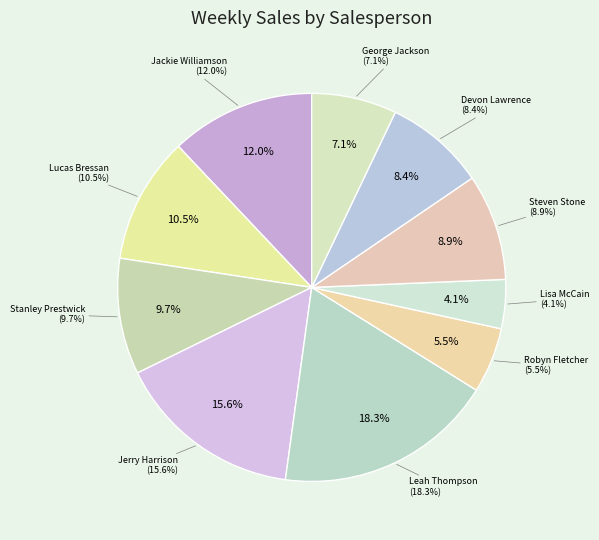

True or false: Robyn Fletcher accounts for 1% of the total.

False